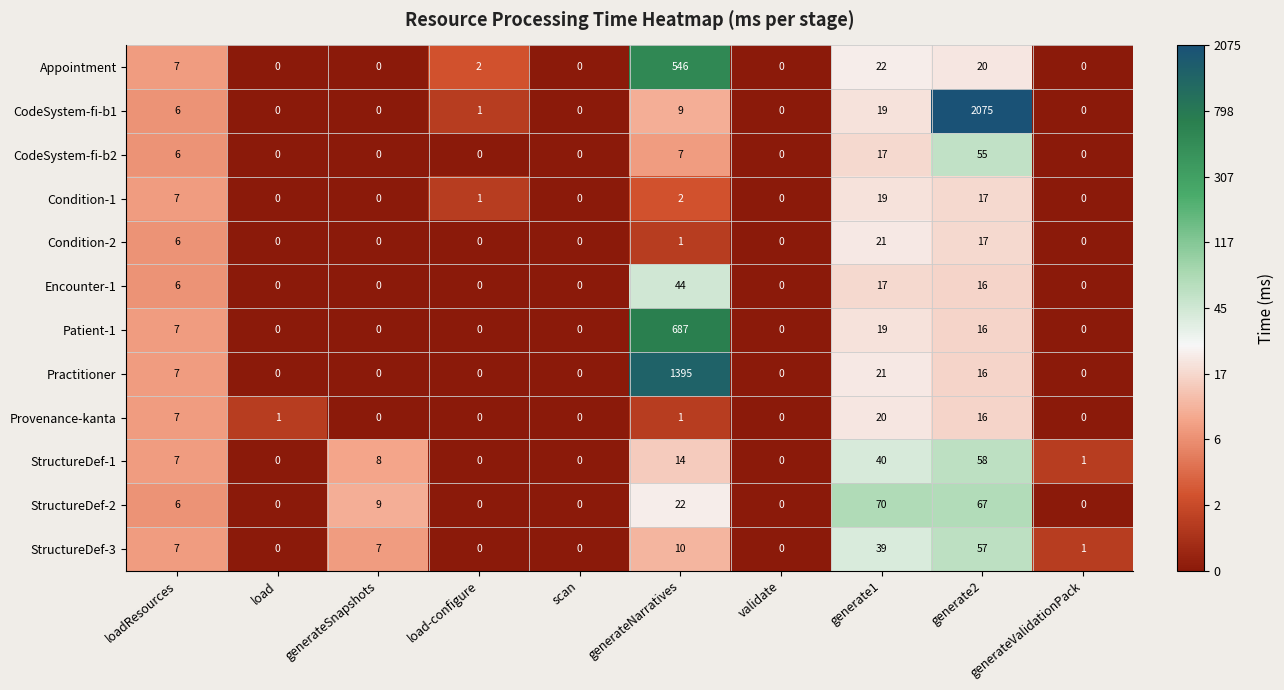

True or false: Condition-2 has a value of -13 at scan.

False